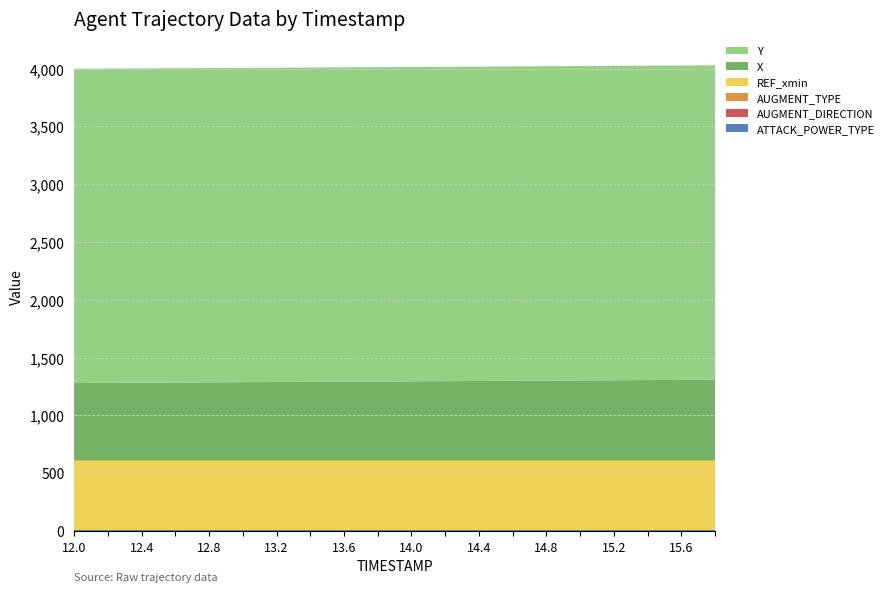

Reading left to right, list all the values displayed in this chart.

X: 670.0	671.4	672.8	674.2	675.6	677.0	678.5	680.0	681.5	683.0	684.5	686.0	687.6	689.2	690.8	692.4	693.9	695.5	697.0	698.6
Y: 2718.7	2718.7	2718.7	2718.7	2718.8	2718.8	2718.9	2718.9	2719.0	2719.1	2719.2	2719.2	2719.3	2719.4	2719.5	2719.6	2719.8	2719.9	2720.0	2720.1
REF_xmin: 600.0	600.0	600.0	600.0	600.0	600.0	600.0	600.0	600.0	600.0	600.0	600.0	600.0	600.0	600.0	600.0	600.0	600.0	600.0	600.0
AUGMENT_TYPE: 1.0	1.0	1.0	1.0	1.0	1.0	1.0	1.0	1.0	1.0	1.0	1.0	1.0	1.0	1.0	1.0	1.0	1.0	1.0	1.0
AUGMENT_DIRECTION: 1.0	1.0	1.0	1.0	1.0	1.0	1.0	1.0	1.0	1.0	1.0	1.0	1.0	1.0	1.0	1.0	1.0	1.0	1.0	1.0
ATTACK_POWER_TYPE: 9.0	9.0	9.0	9.0	9.0	9.0	9.0	9.0	9.0	9.0	9.0	9.0	9.0	9.0	9.0	9.0	9.0	9.0	9.0	9.0